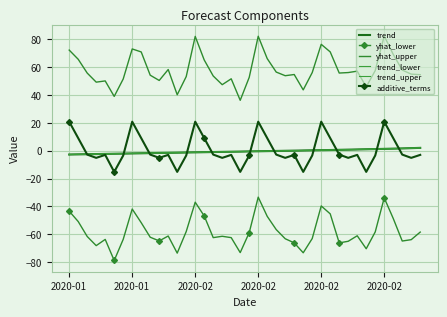

True or false: yhat_upper and trend cross at least once.

False